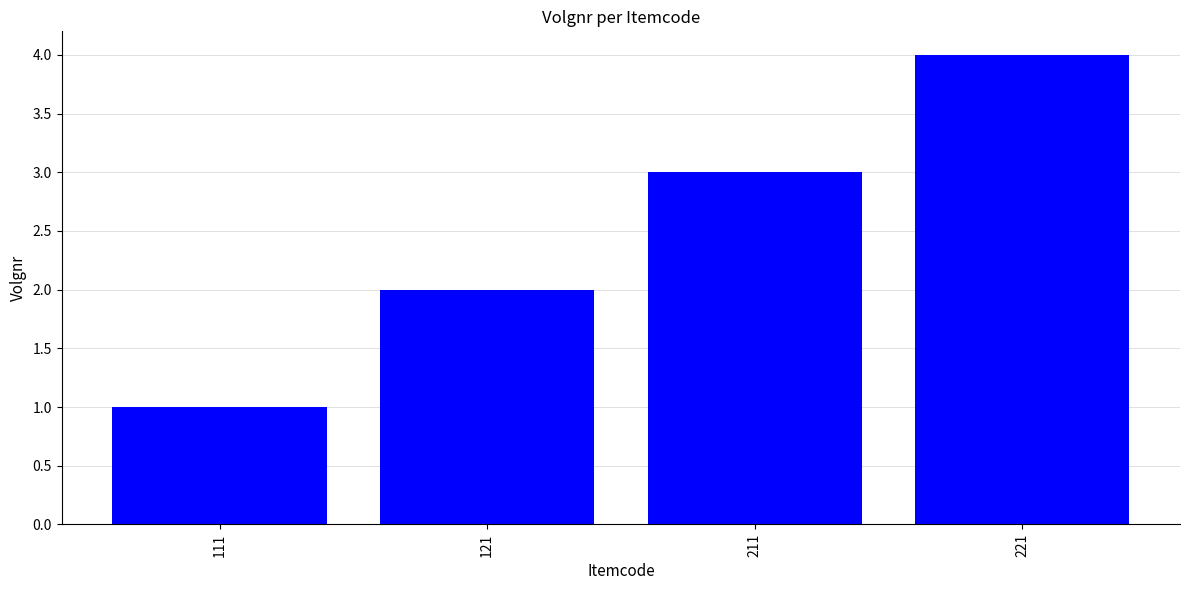

List the labels in order of value, smallest first.

111, 121, 211, 221